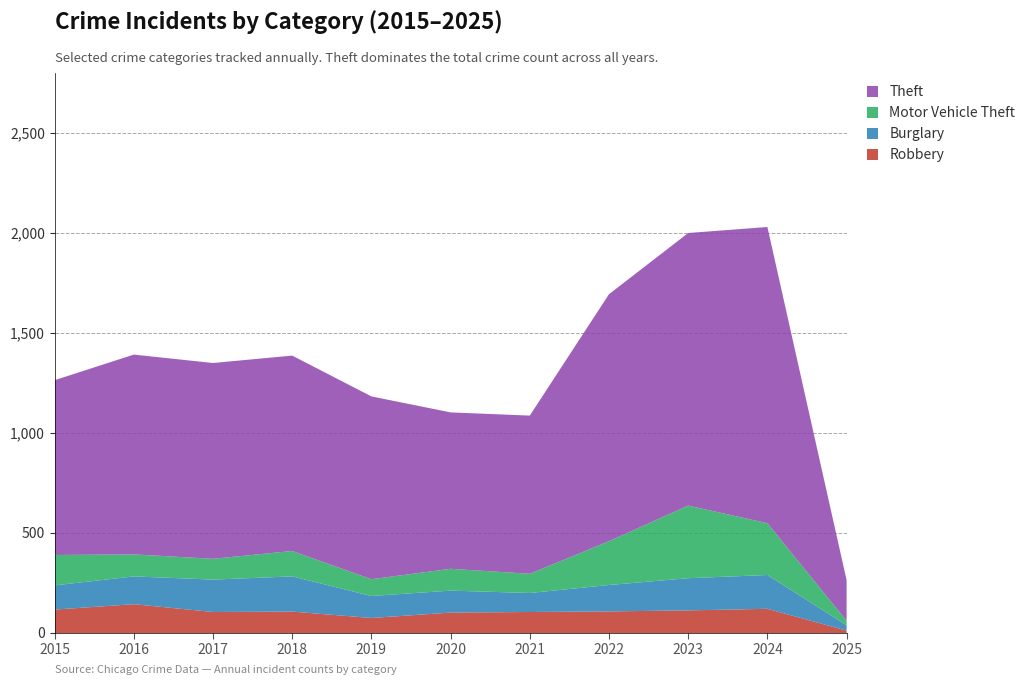

Reading left to right, extract all data points from this chart.

Robbery: 2015=117	2016=144	2017=105	2018=107	2019=75	2020=102	2021=105	2022=108	2023=113	2024=121	2025=12
Burglary: 2015=121	2016=139	2017=162	2018=176	2019=110	2020=110	2021=95	2022=132	2023=161	2024=169	2025=27
Motor Vehicle Theft: 2015=152	2016=110	2017=104	2018=127	2019=84	2020=109	2021=96	2022=219	2023=363	2024=259	2025=22
Theft: 2015=874	2016=999	2017=979	2018=977	2019=914	2020=782	2021=791	2022=1235	2023=1363	2024=1481	2025=203